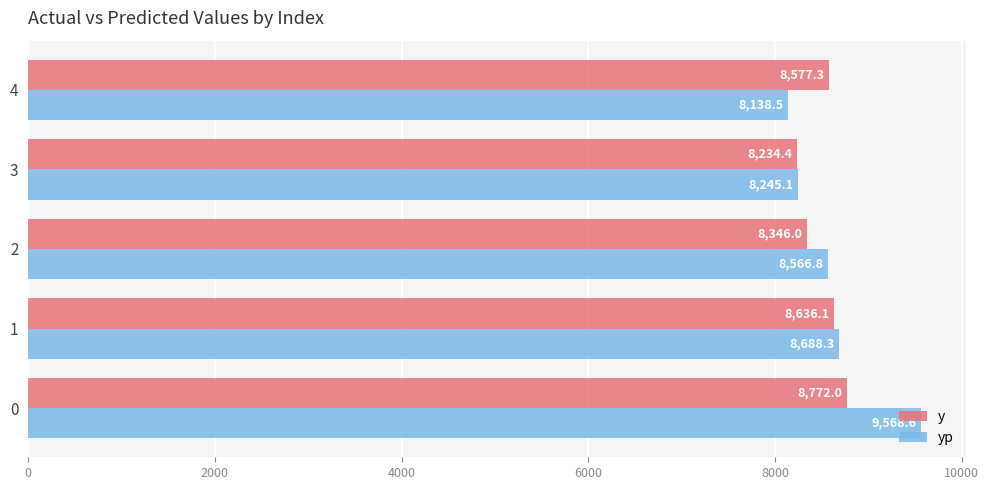

The yp series shows 8245.1 at 3. True or false?

True